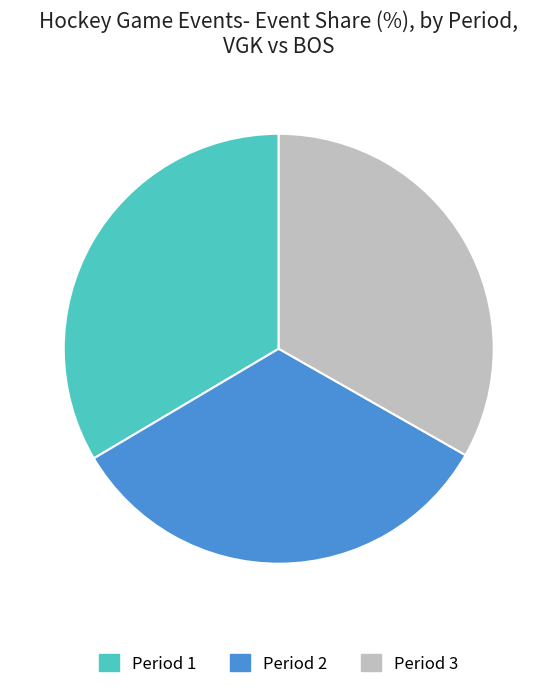

Do Period 3 and Period 2 together represent more than half of the pie?

Yes